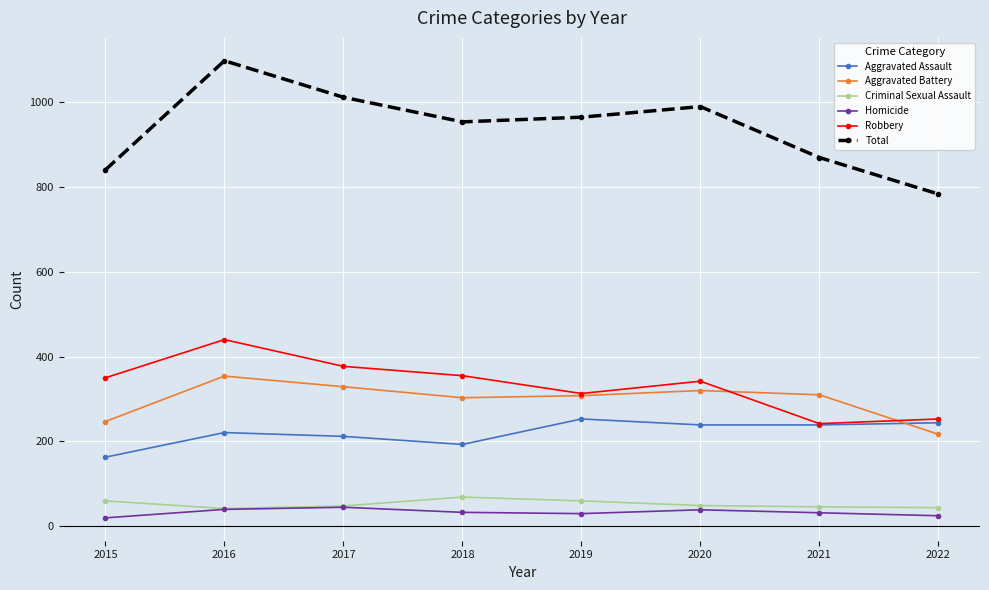

At which category is the sum across all series the highest?

2016